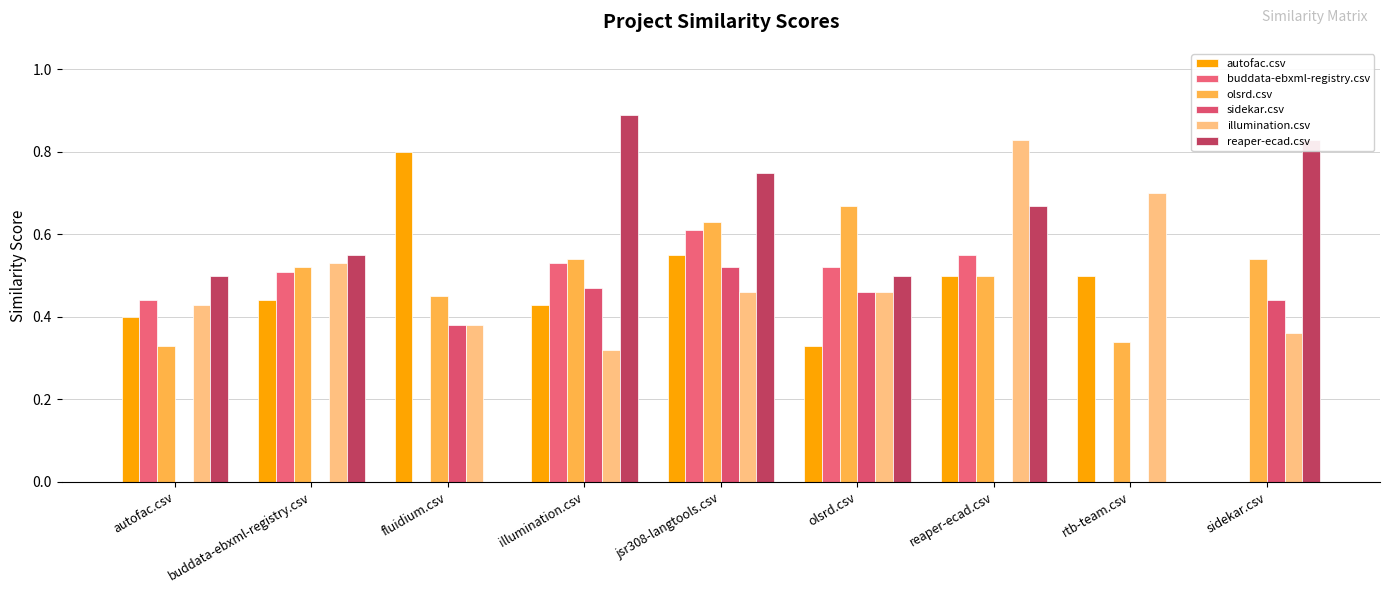

Reading right to left, transcribe all the data shown in this chart.

autofac.csv: sidekar.csv=0.0	rtb-team.csv=0.5	reaper-ecad.csv=0.5	olsrd.csv=0.3	jsr308-langtools.csv=0.6	illumination.csv=0.4	fluidium.csv=0.8	buddata-ebxml-registry.csv=0.4	autofac.csv=0.4
buddata-ebxml-registry.csv: sidekar.csv=0.0	rtb-team.csv=0.0	reaper-ecad.csv=0.6	olsrd.csv=0.5	jsr308-langtools.csv=0.6	illumination.csv=0.5	fluidium.csv=0.0	buddata-ebxml-registry.csv=0.5	autofac.csv=0.4
olsrd.csv: sidekar.csv=0.5	rtb-team.csv=0.3	reaper-ecad.csv=0.5	olsrd.csv=0.7	jsr308-langtools.csv=0.6	illumination.csv=0.5	fluidium.csv=0.5	buddata-ebxml-registry.csv=0.5	autofac.csv=0.3
sidekar.csv: sidekar.csv=0.4	rtb-team.csv=0.0	reaper-ecad.csv=0.0	olsrd.csv=0.5	jsr308-langtools.csv=0.5	illumination.csv=0.5	fluidium.csv=0.4	buddata-ebxml-registry.csv=0.0	autofac.csv=0.0
illumination.csv: sidekar.csv=0.4	rtb-team.csv=0.7	reaper-ecad.csv=0.8	olsrd.csv=0.5	jsr308-langtools.csv=0.5	illumination.csv=0.3	fluidium.csv=0.4	buddata-ebxml-registry.csv=0.5	autofac.csv=0.4
reaper-ecad.csv: sidekar.csv=0.8	rtb-team.csv=0.0	reaper-ecad.csv=0.7	olsrd.csv=0.5	jsr308-langtools.csv=0.8	illumination.csv=0.9	fluidium.csv=0.0	buddata-ebxml-registry.csv=0.6	autofac.csv=0.5